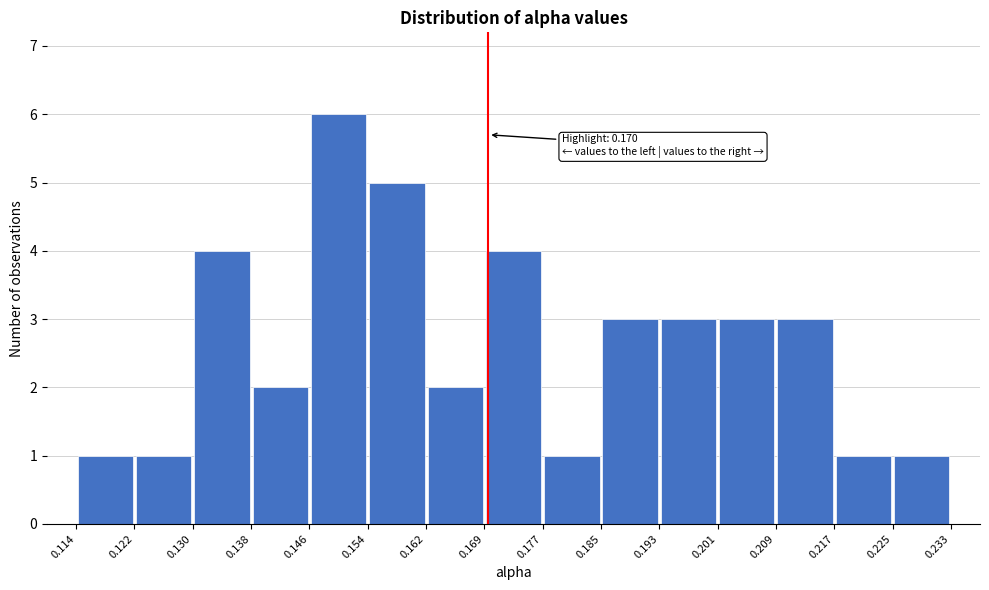

Over which range of the x-axis is the bar tallest?

0.146 to 0.154